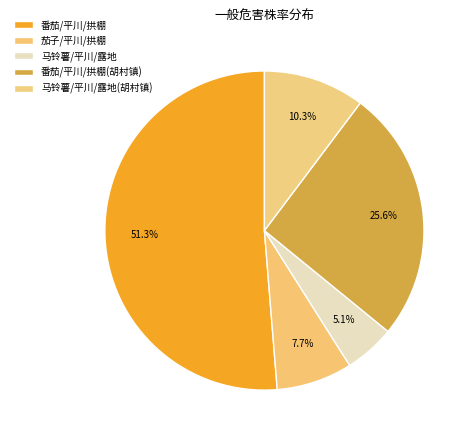

How much of the chart is everything except 番茄/平川/拱棚?

48.7%